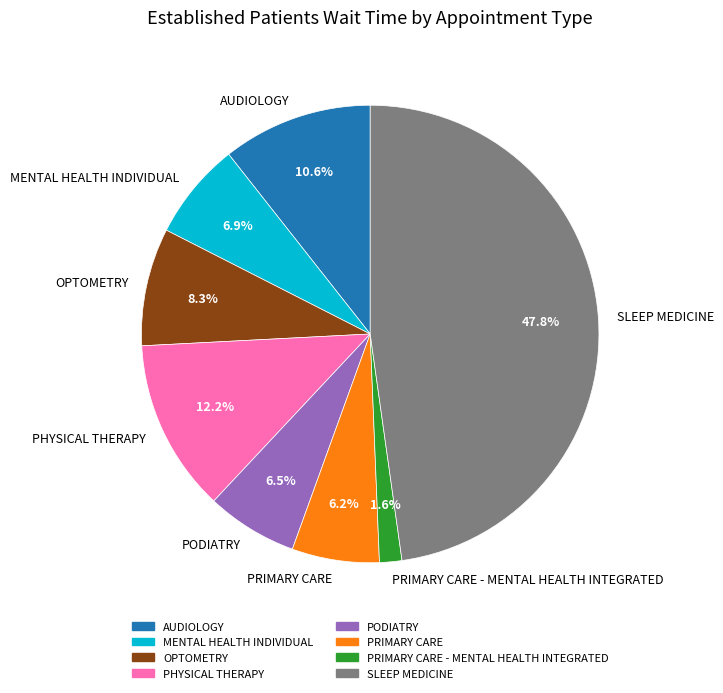

Do PHYSICAL THERAPY and SLEEP MEDICINE together represent more than half of the pie?

Yes